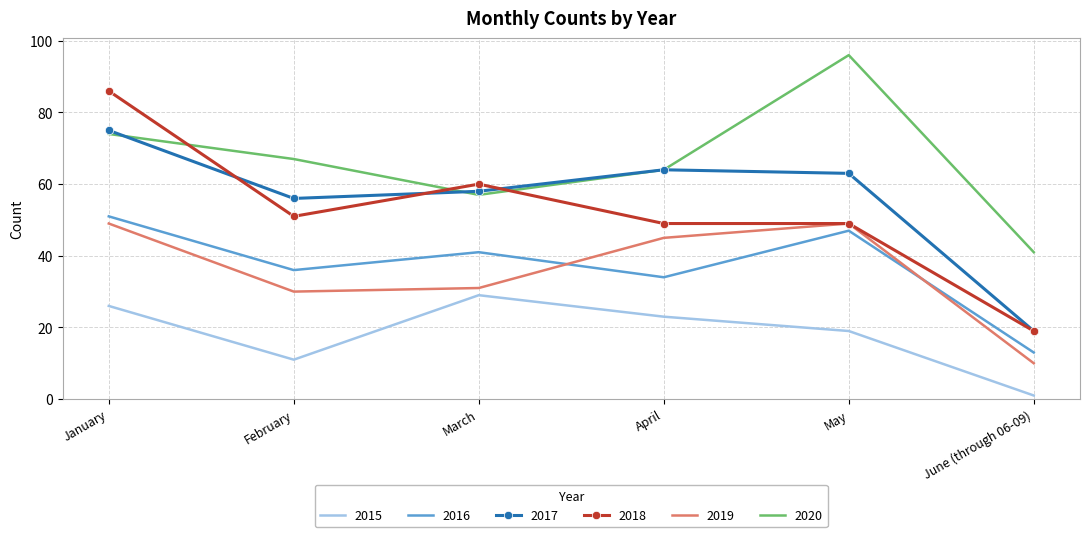

What is the sum of the 2016 values at June (through 06-09) and February?

49